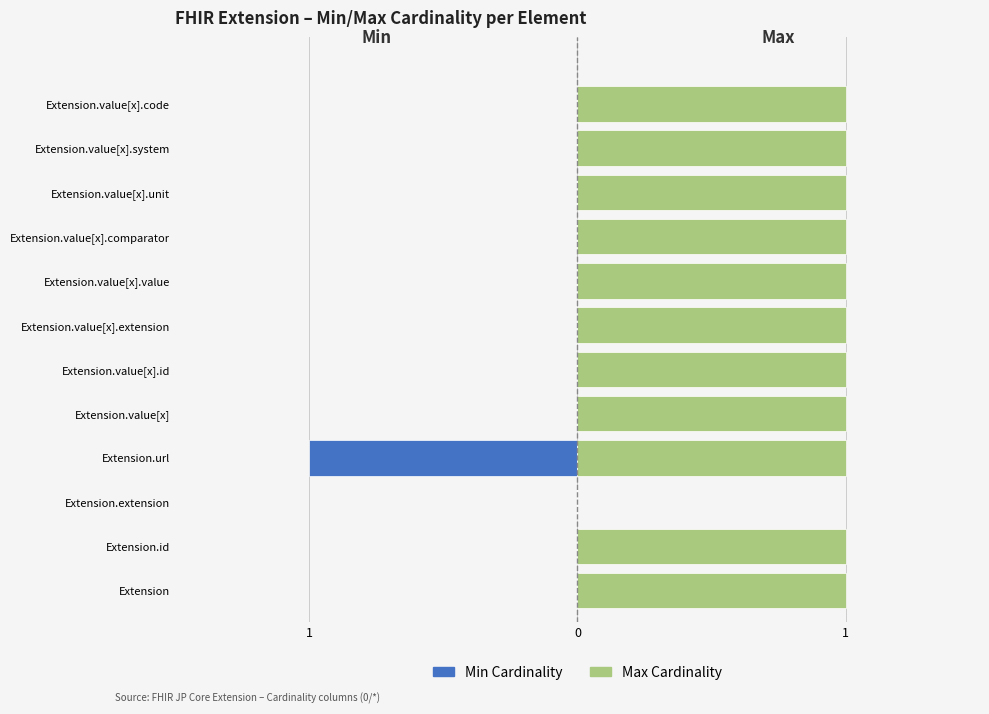

What is the value of the Max bar at the 5th from the left?

1